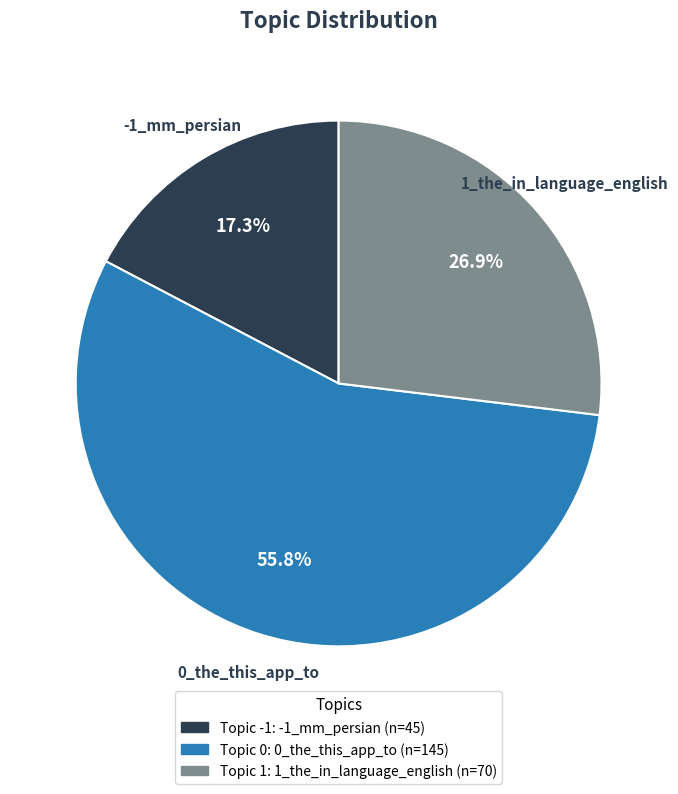

What portion of the pie excludes -1_mm_persian?

82.7%